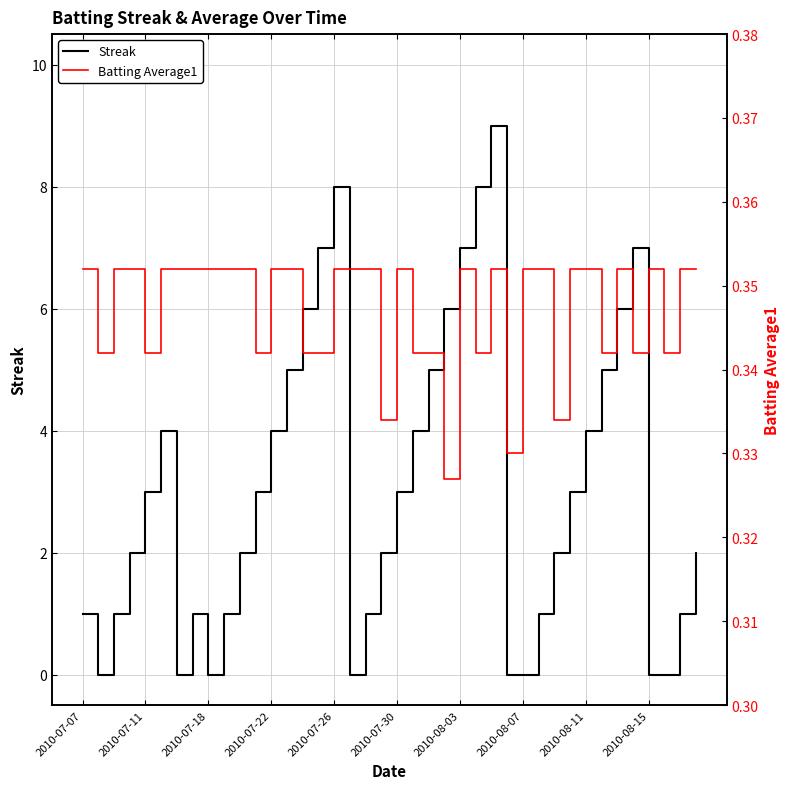

What is the lowest value of the Batting Average1 series?

0.3